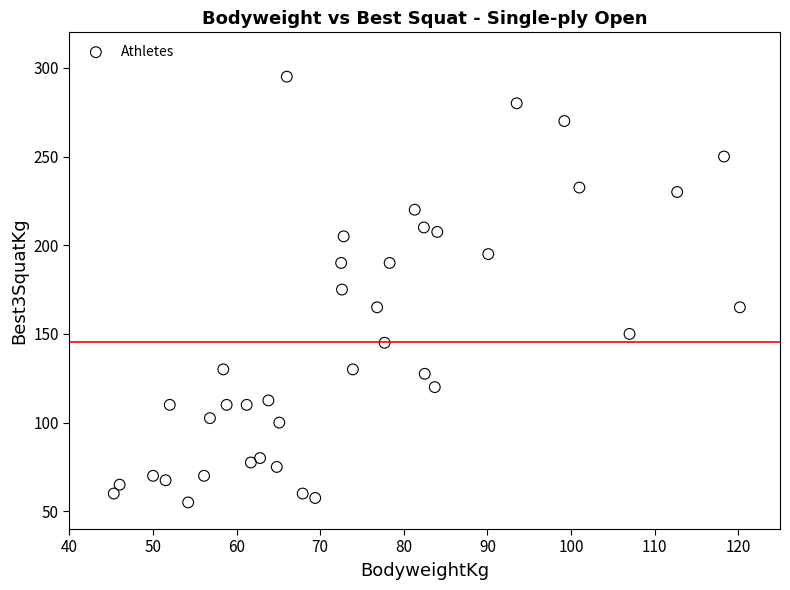

What is the range of Y values (max minus min)?

240.0